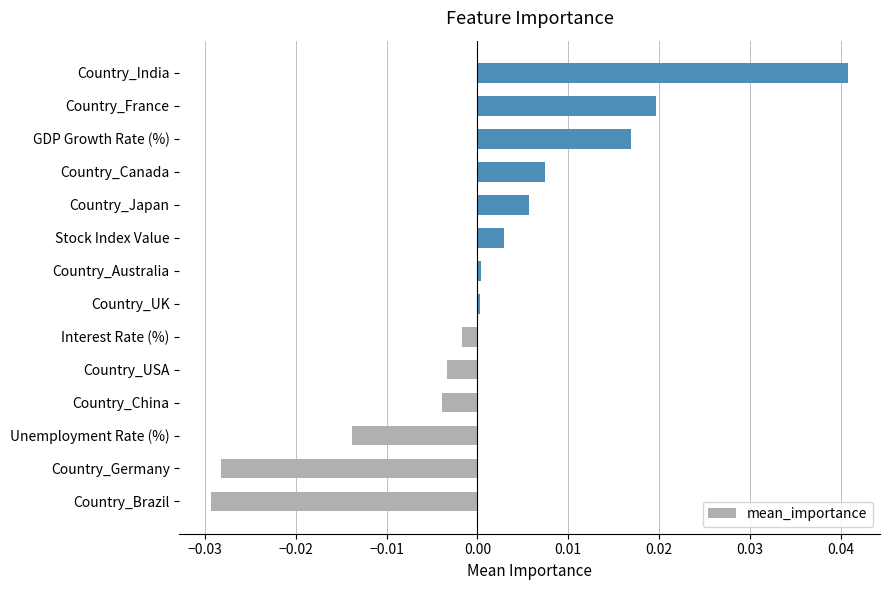

Count the number of categories in the chart.

14